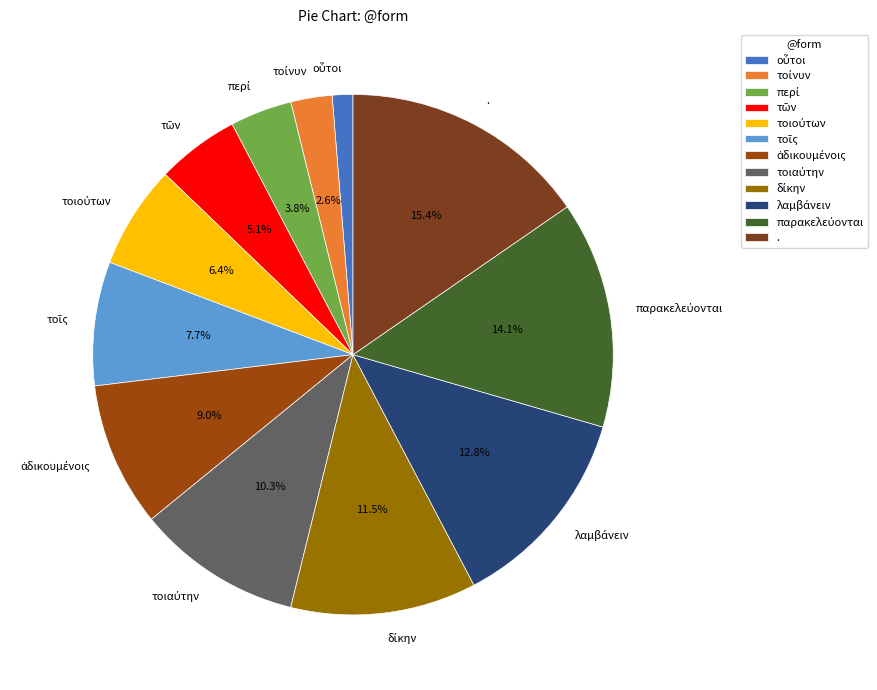

Is there any slice that represents more than half of the pie?

No